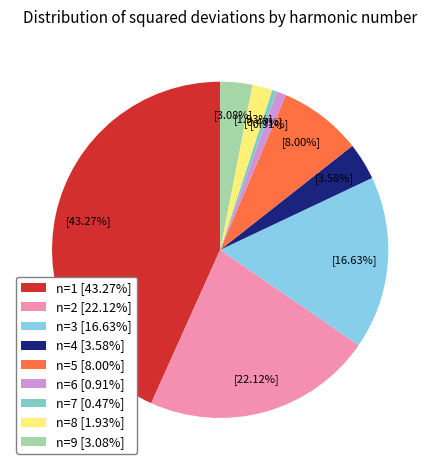

Do n=4 and n=5 together represent more than half of the pie?

No